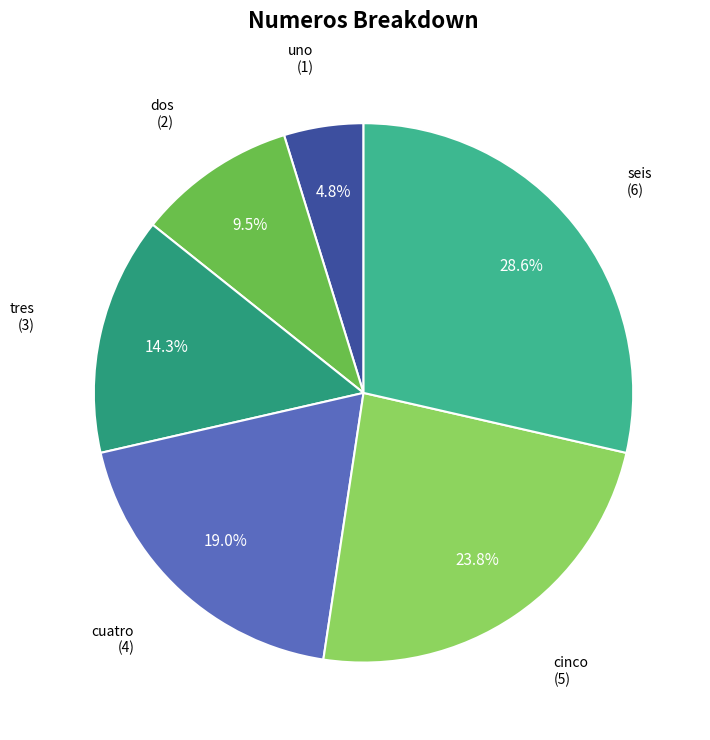

To the nearest percent, what is the combined percentage of cuatro and cinco?

43%